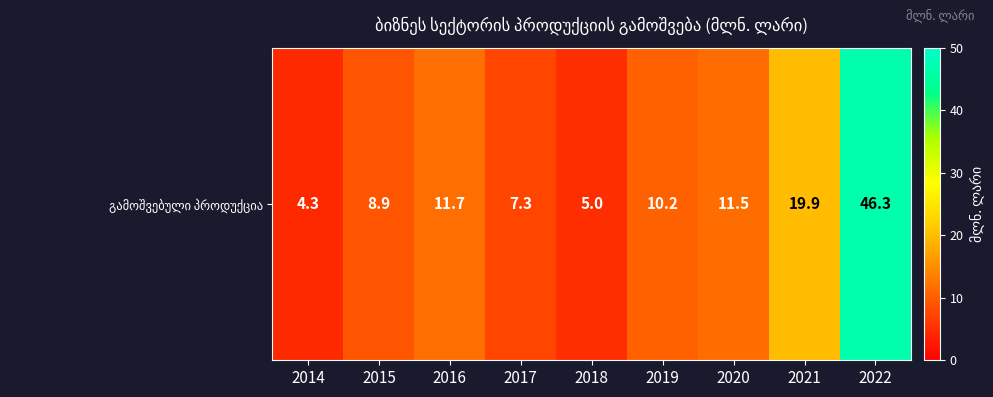

True or false: the data shows 17.2 at 2020.

False